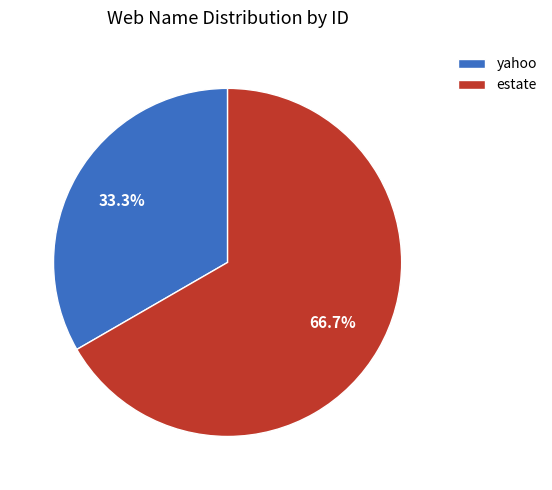

Is the sum of yahoo and estate greater than half?

Yes